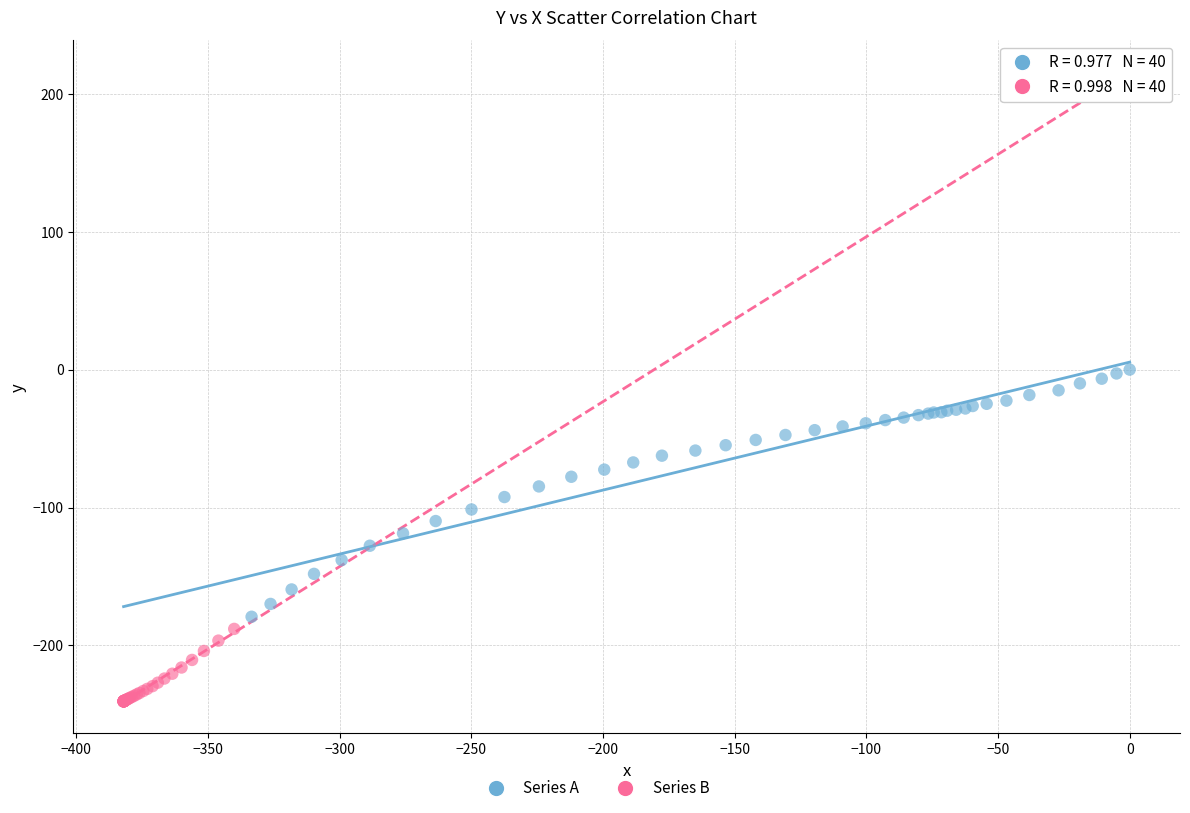

Which series has the largest Y range (max minus min)?

Series A